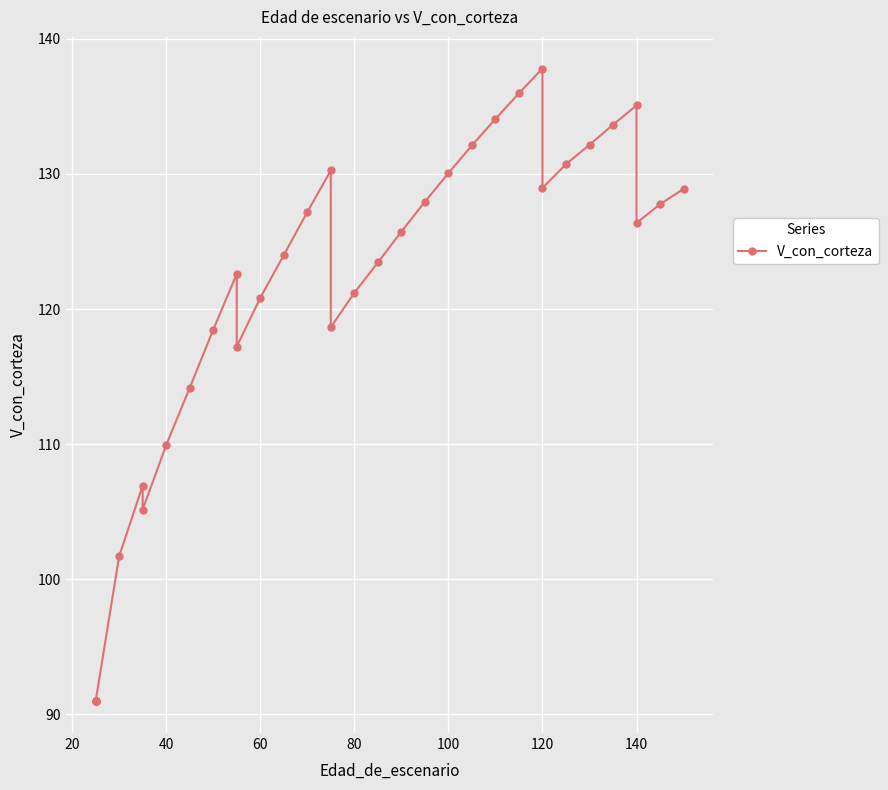

What is the sum of all values?

4183.9